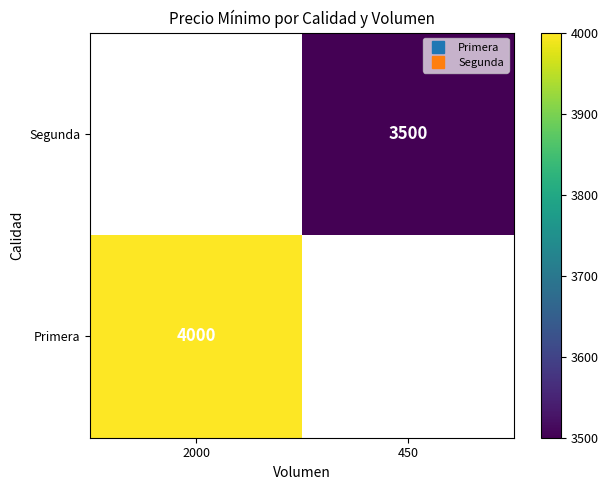

The value of Segunda at 450 is 1439.9. True or false?

False